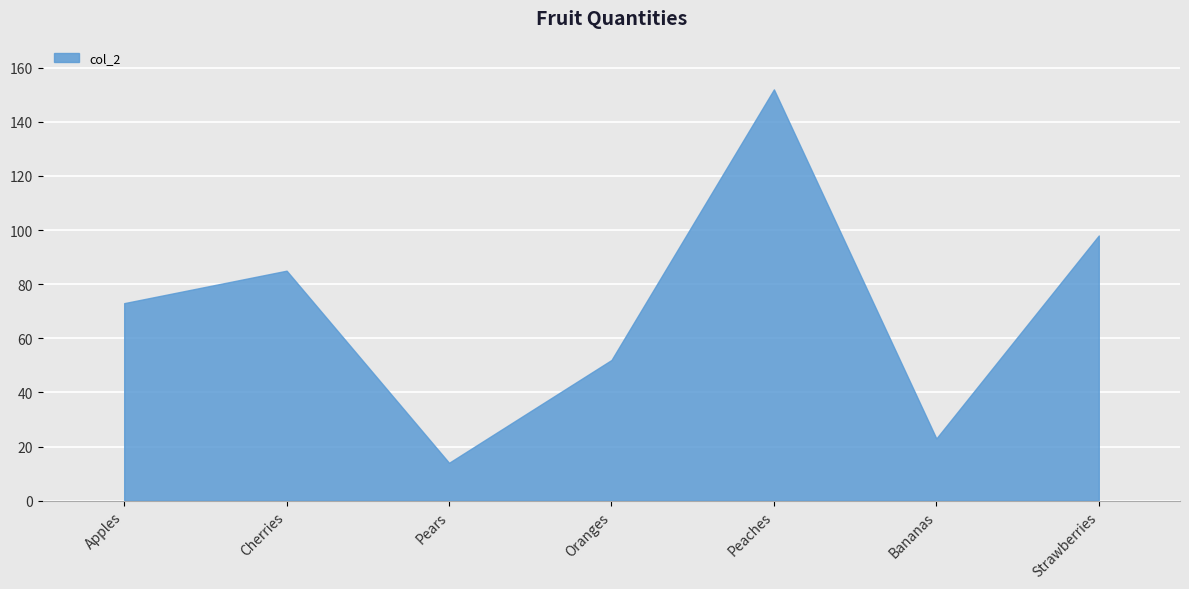

What is the smallest value displayed?

14